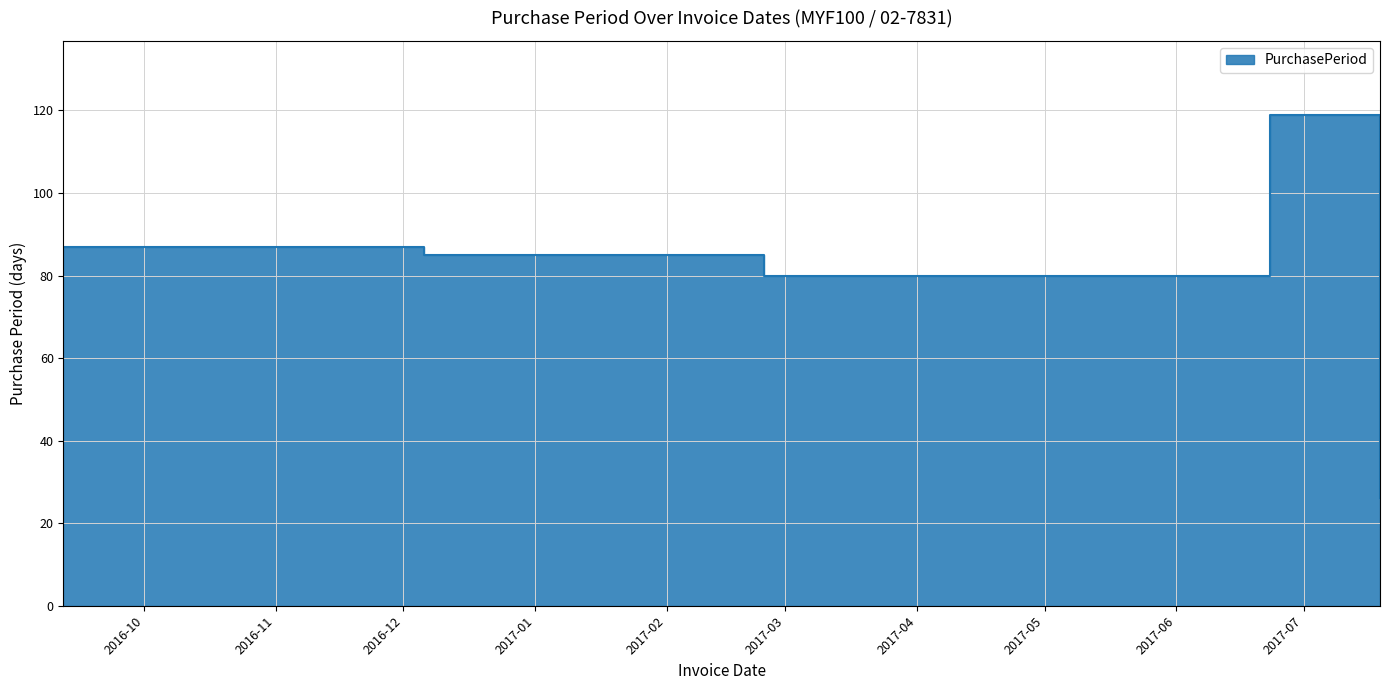

What is the change in value from 2016-09-12 to 2016-12-06?

-2